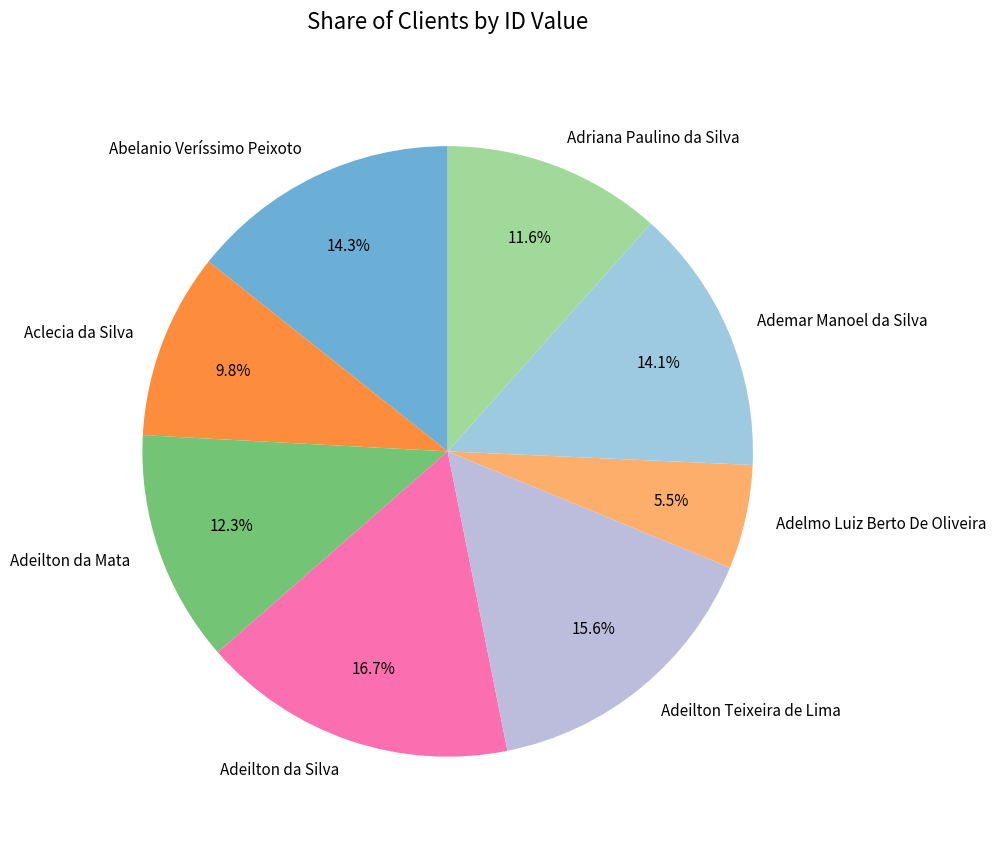

Is there any slice that represents more than half of the pie?

No